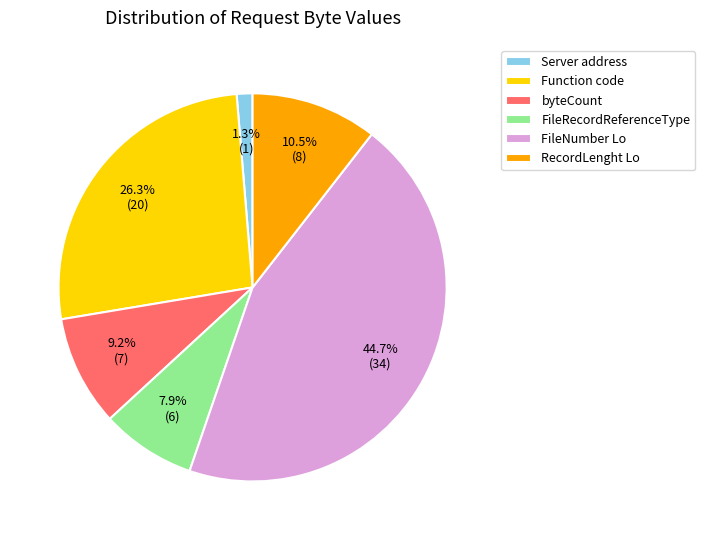

To the nearest percent, what percentage of the pie is FileRecordReferenceType?

8%